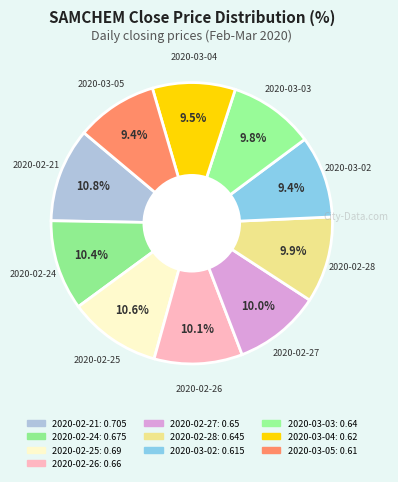

How many slices are in this pie chart?

10